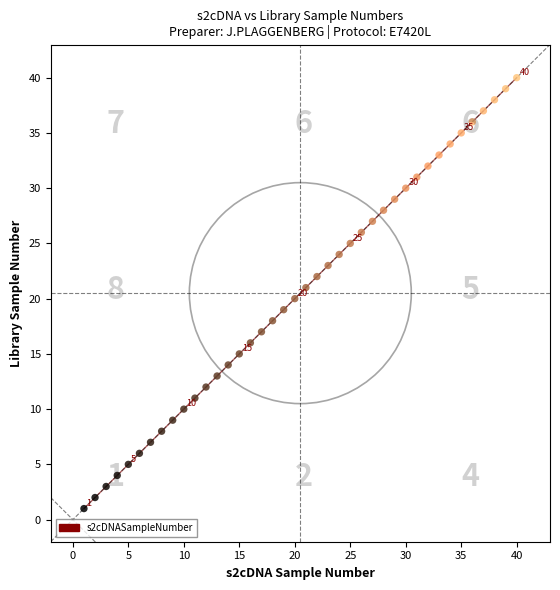

What is the range of Y values (max minus min)?

39